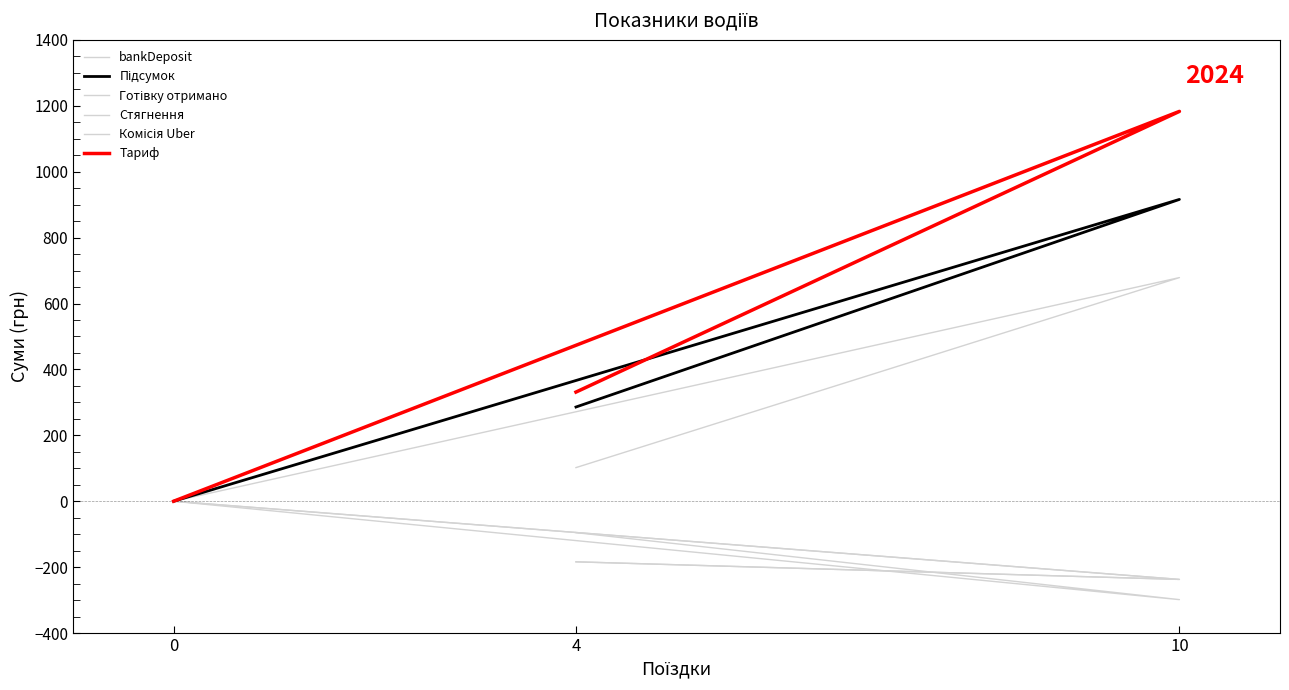

What is the spread (max minus min) of values at 4?

515.1